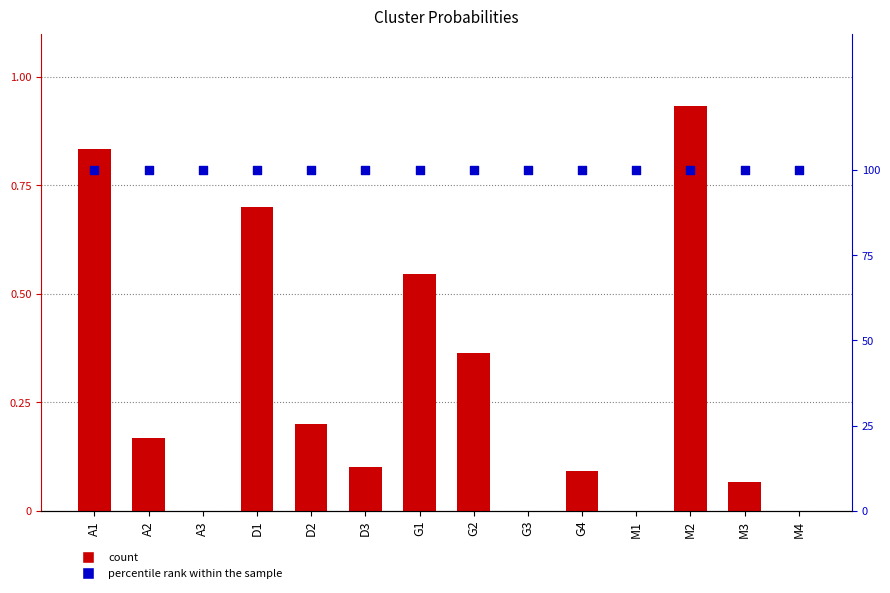

At how many categories does at least one series exceed 0?

14